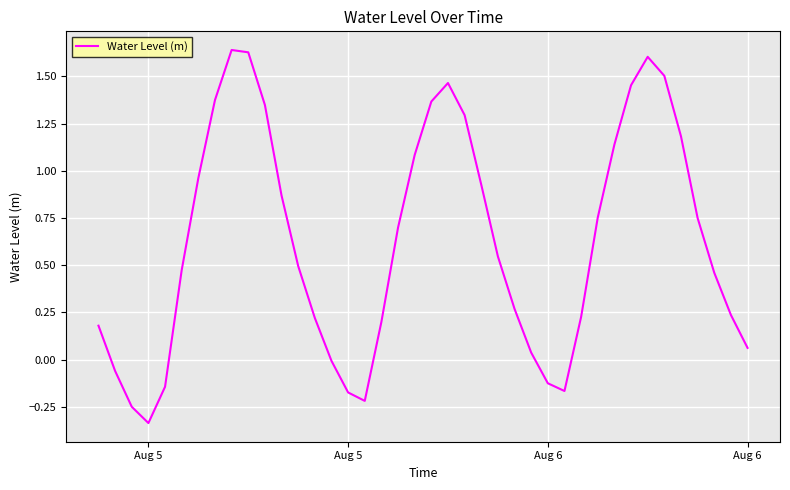

What is the difference between the maximum and minimum values?

2.0